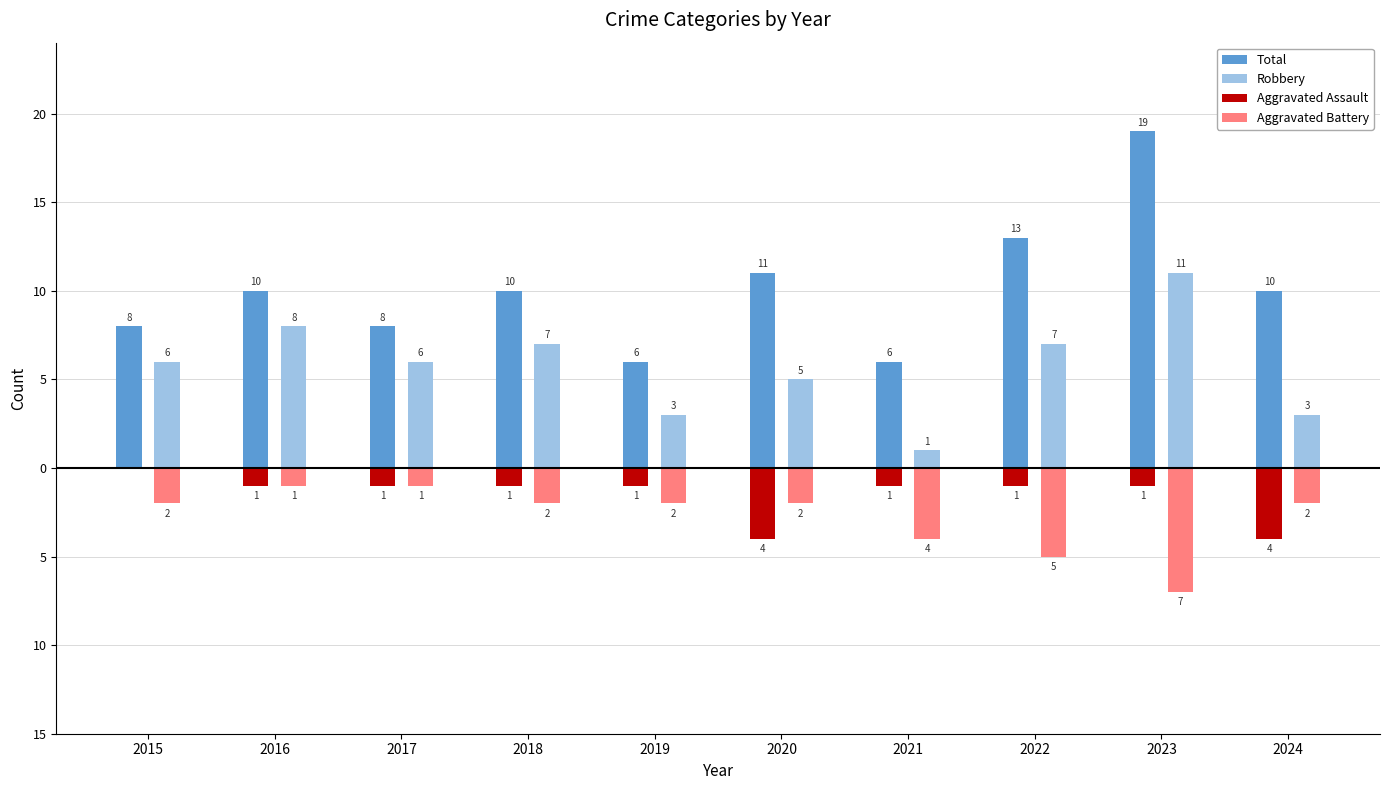

Are the bars grouped side by side (vs. stacked)?

Yes